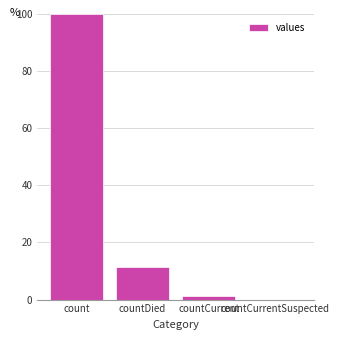

Reading left to right, list all the values displayed in this chart.

100.0	11.6	1.2	0.0